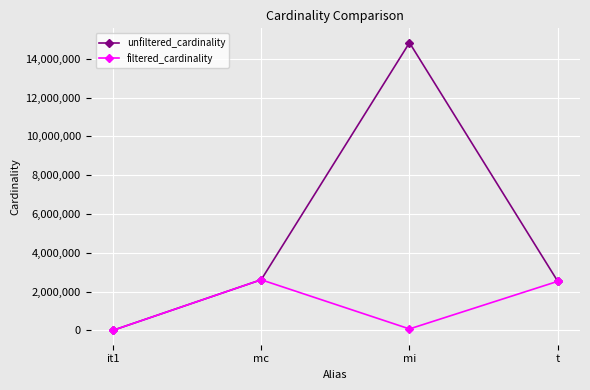

What is the label of the 1st point from the right?

t